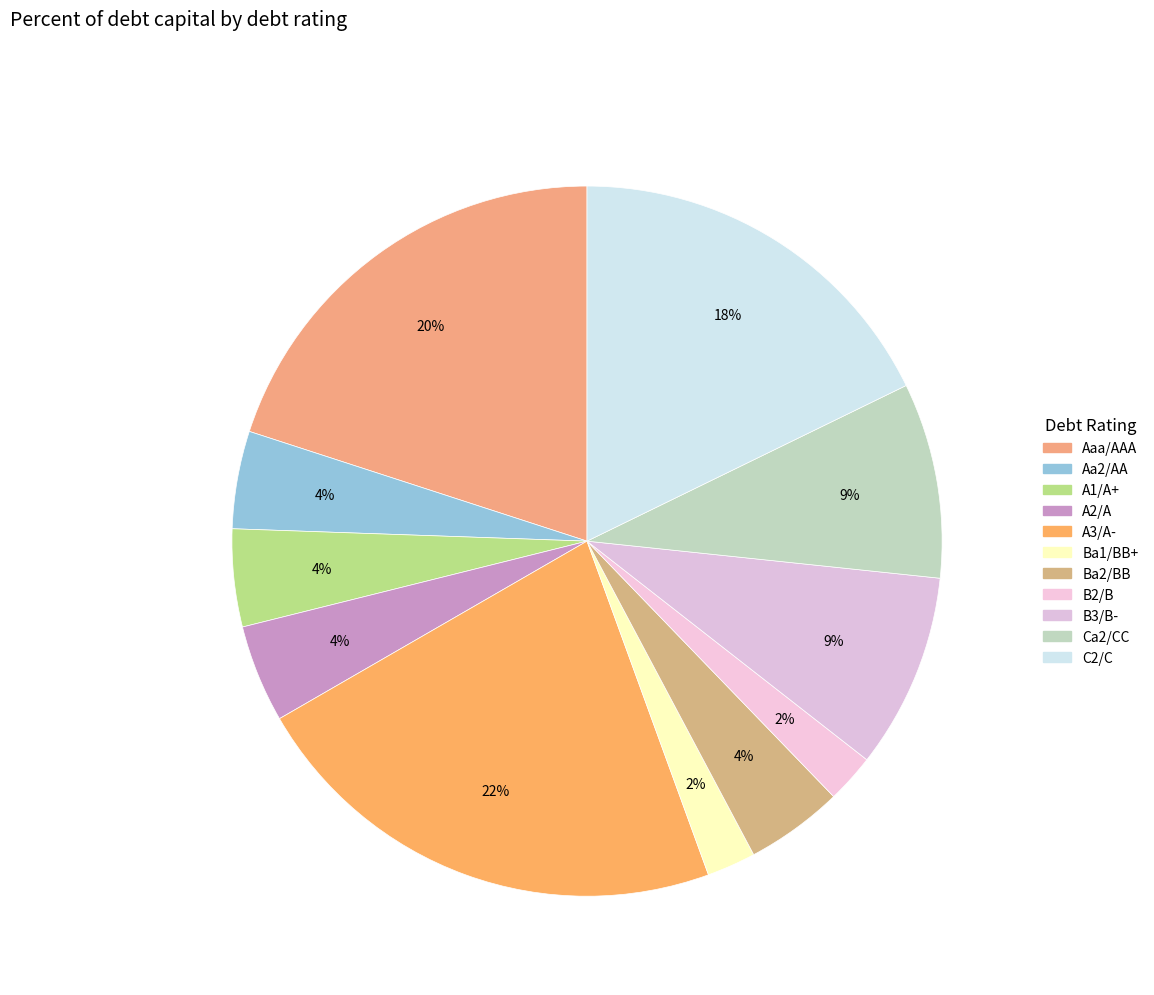

How many segments does this pie chart have?

11